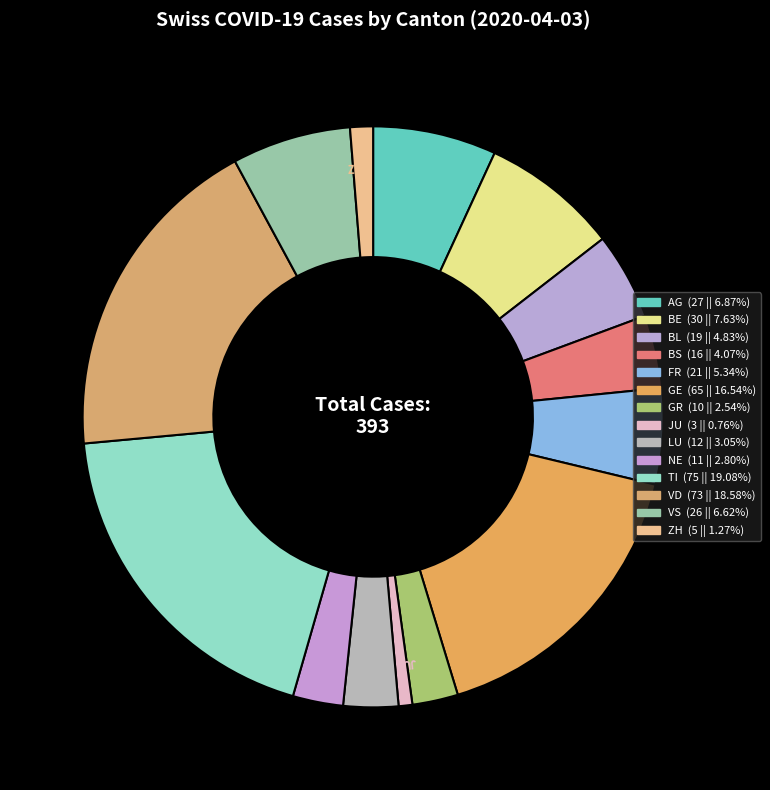

How many slices are in this pie chart?

14